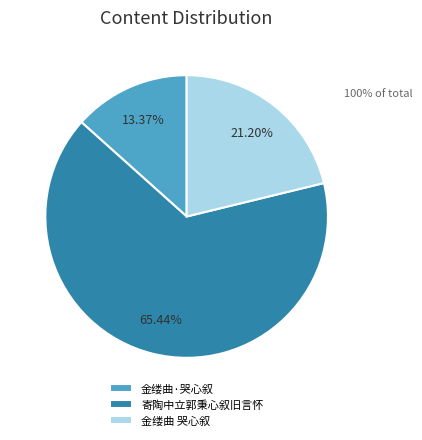

Is it true that 寄陶中立郭秉心叙旧言怀 is 65% of the pie?

True